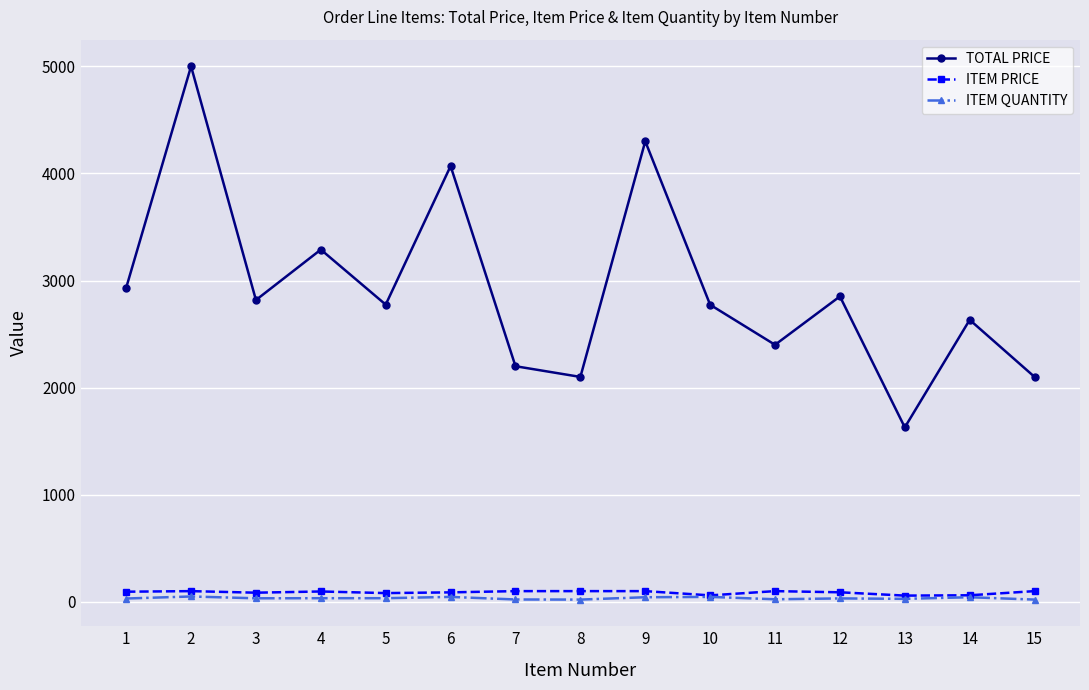

What value does the TOTAL PRICE series have at 13?

1629.0